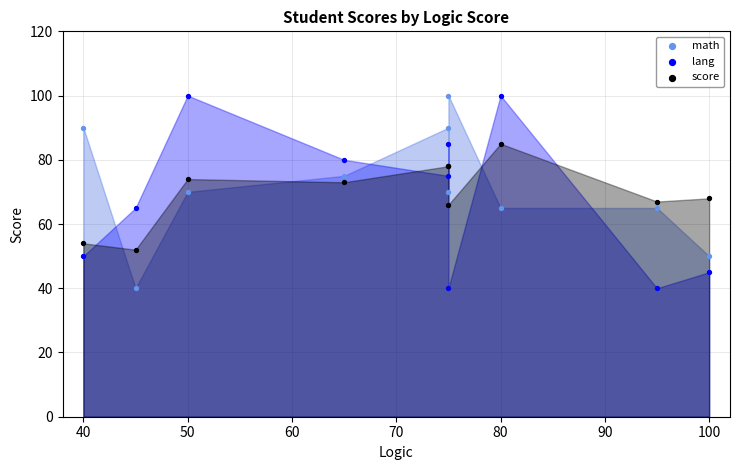

What is the X range (max minus min) for the scatter plot?

60